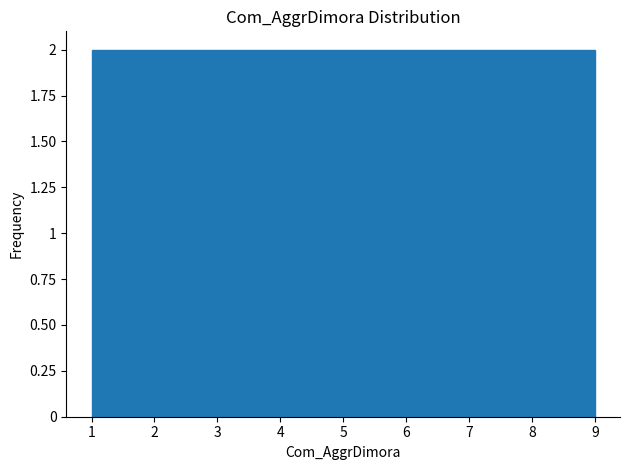

What is the height of the bar covering 8.1 to 9.0 on the x-axis? Neither the bar edges nor the heights are printed on the chart, so give them approximately, as read against the axes.

2